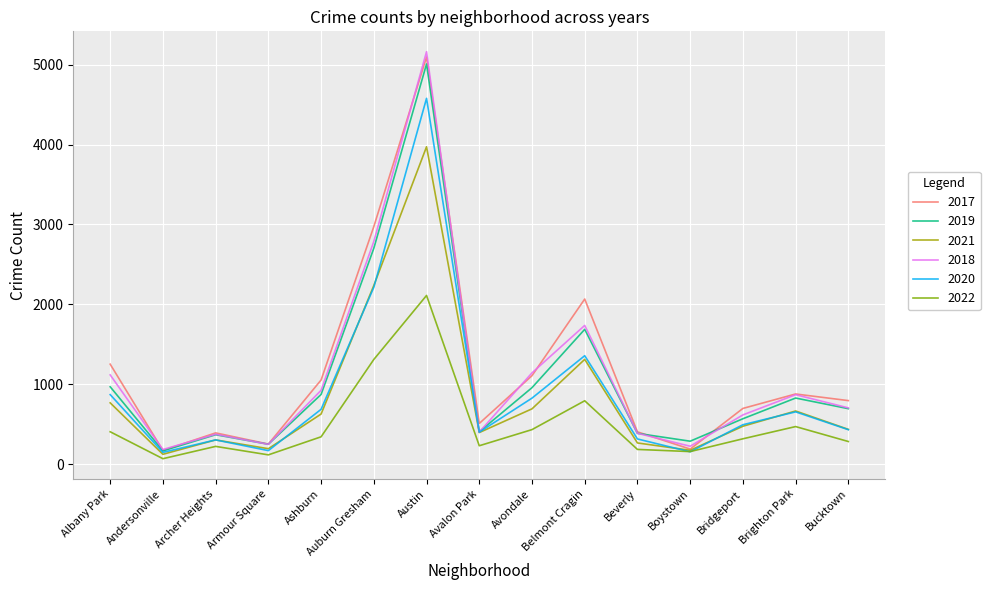

At which label is 2017 closest to 2633?

Auburn Gresham